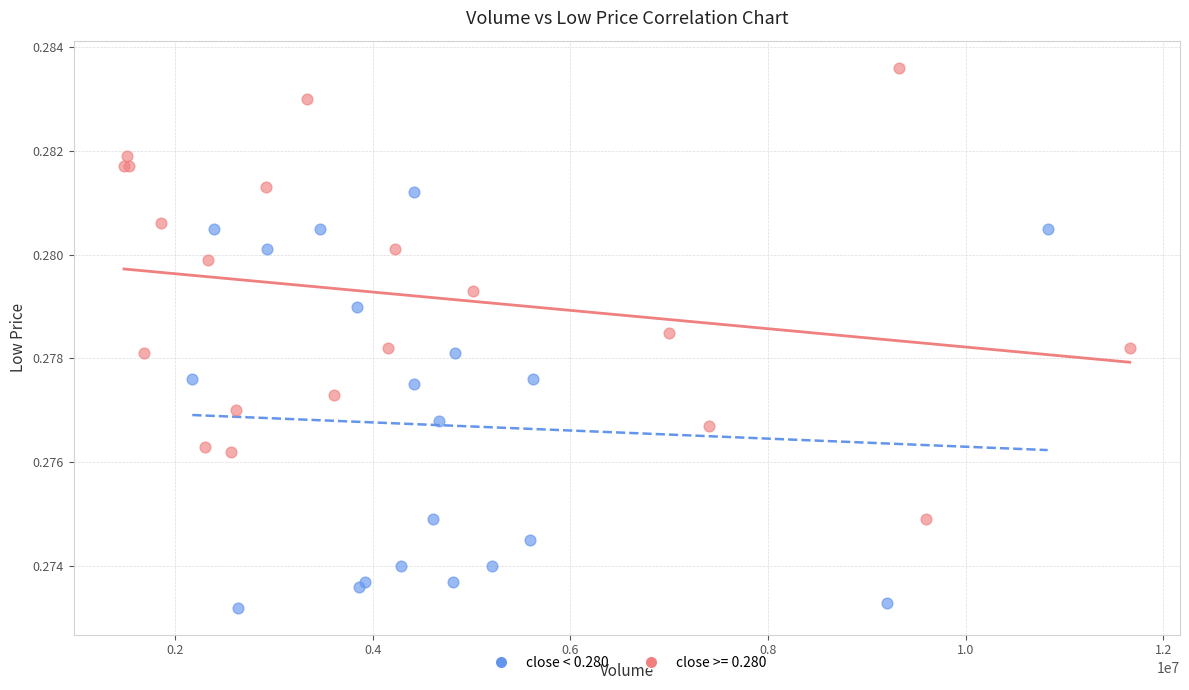

Which series contains the highest Y value?

close >= 0.280